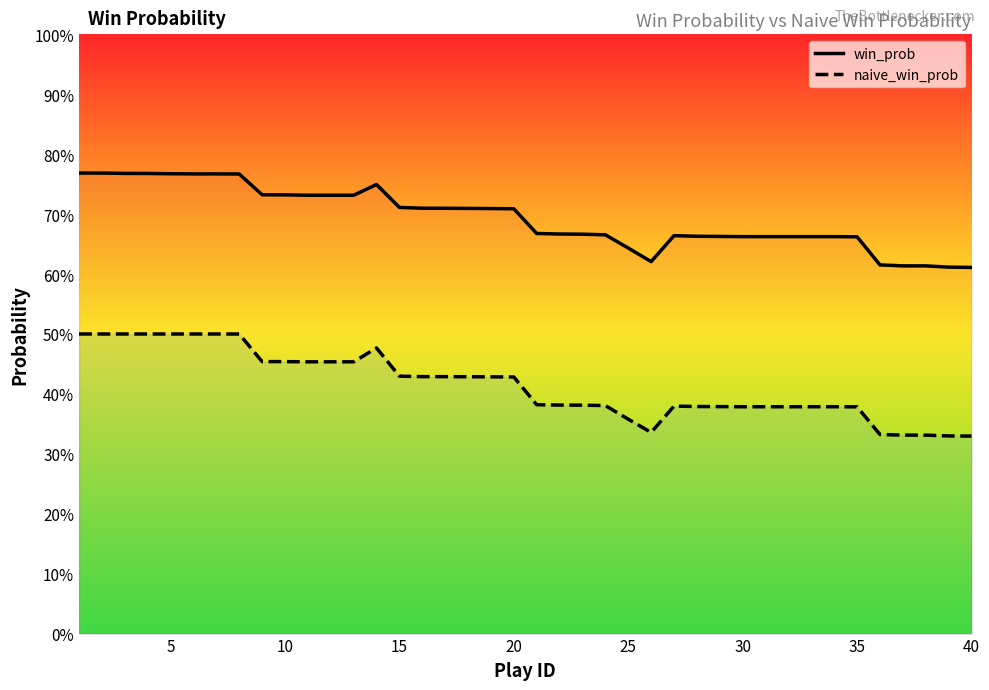

List the series in order of their peak value, lowest first.

naive_win_prob, win_prob